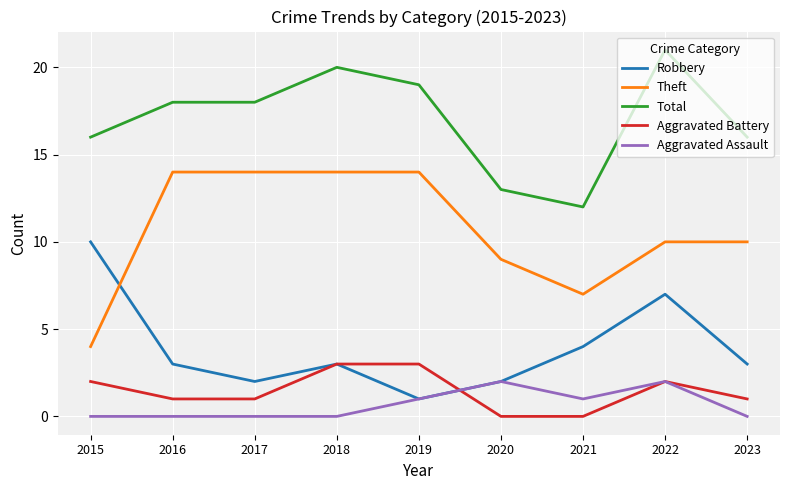

What is the difference between the highest and lowest values at 2021?

12